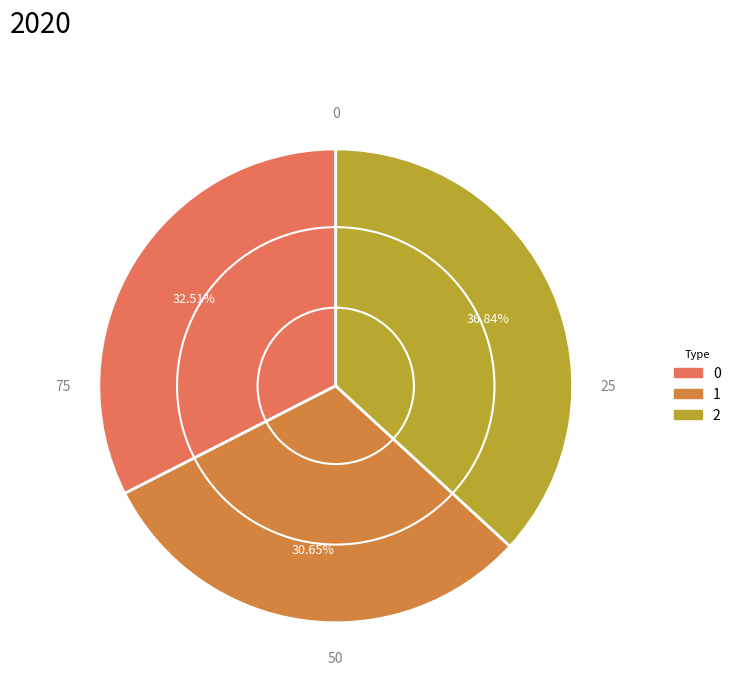

What is the smallest slice in the pie chart?

1